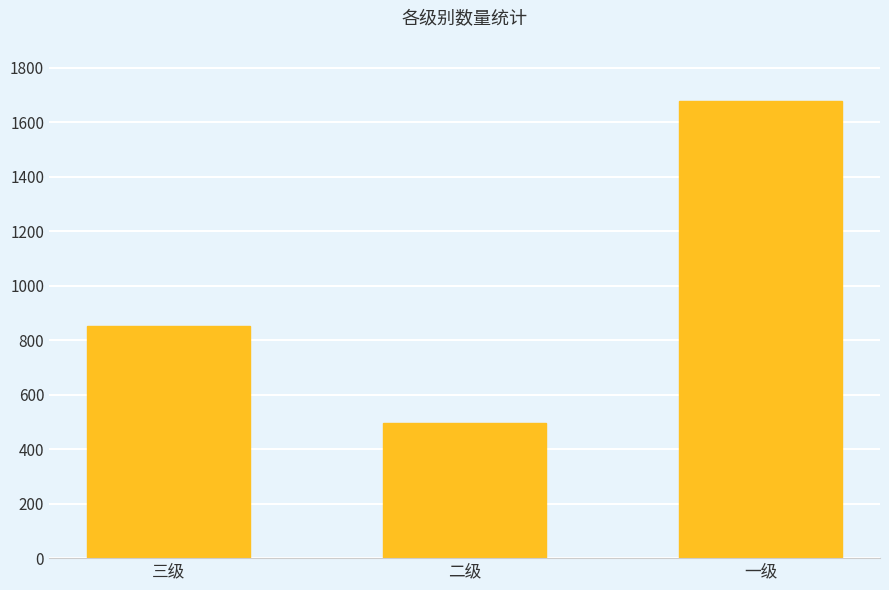

The value at 三级 is 852. True or false?

True